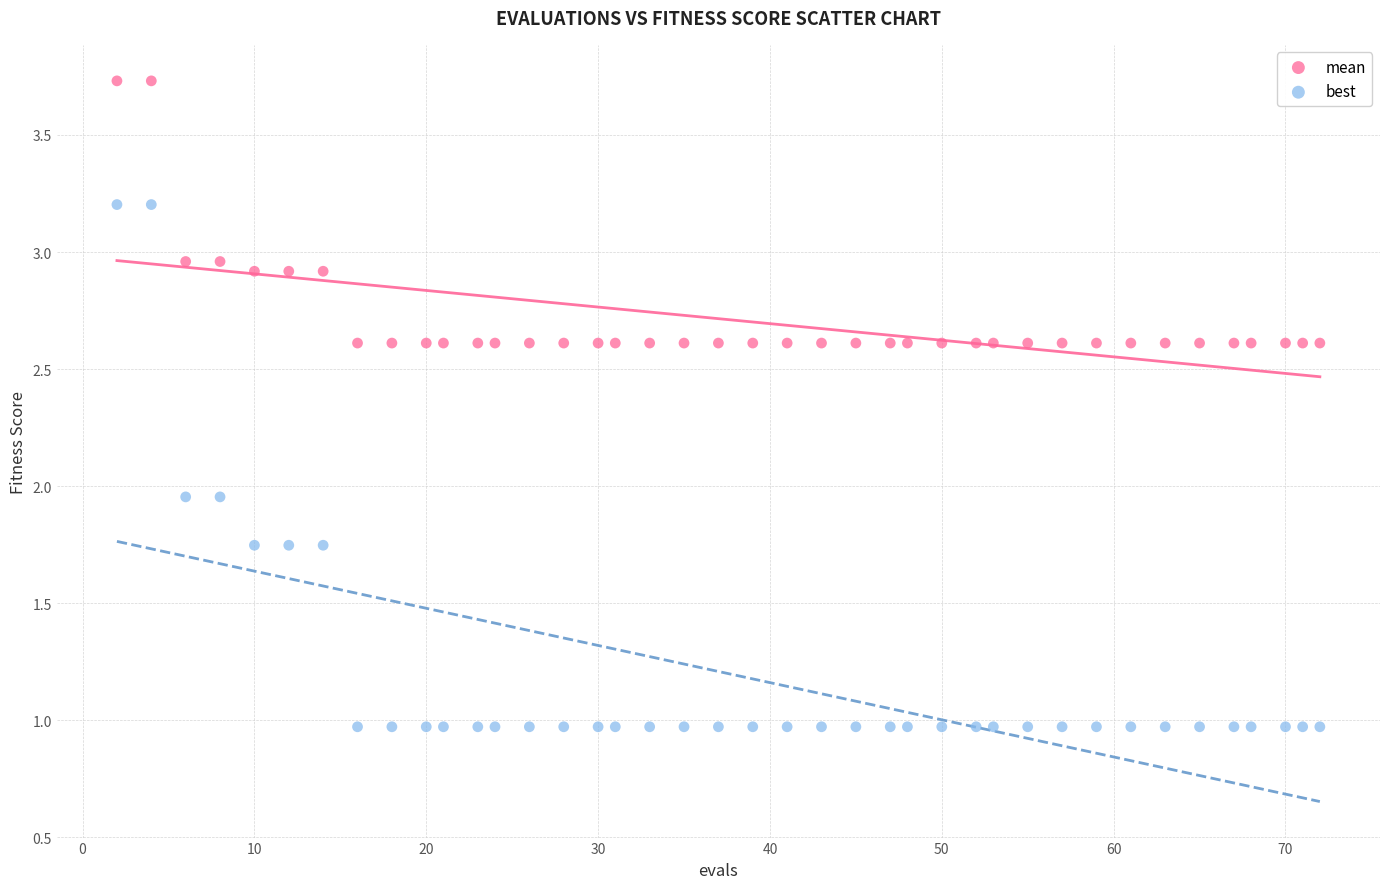

What are all the series names shown in the legend?

mean, best